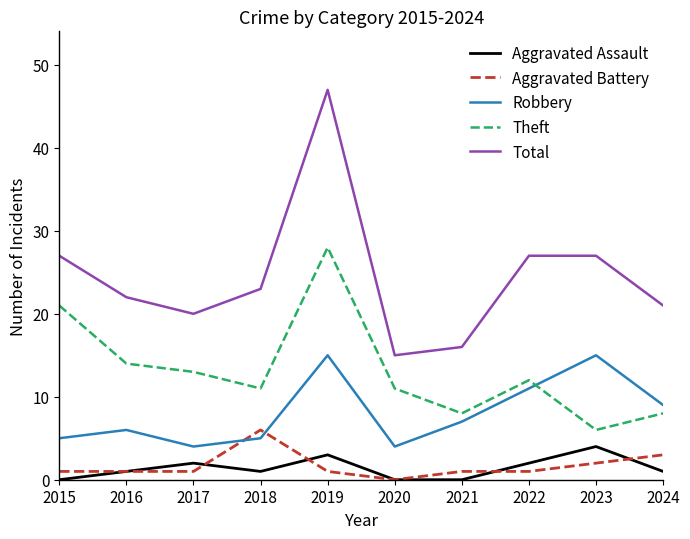

Which series has the largest range (max minus min)?

Total